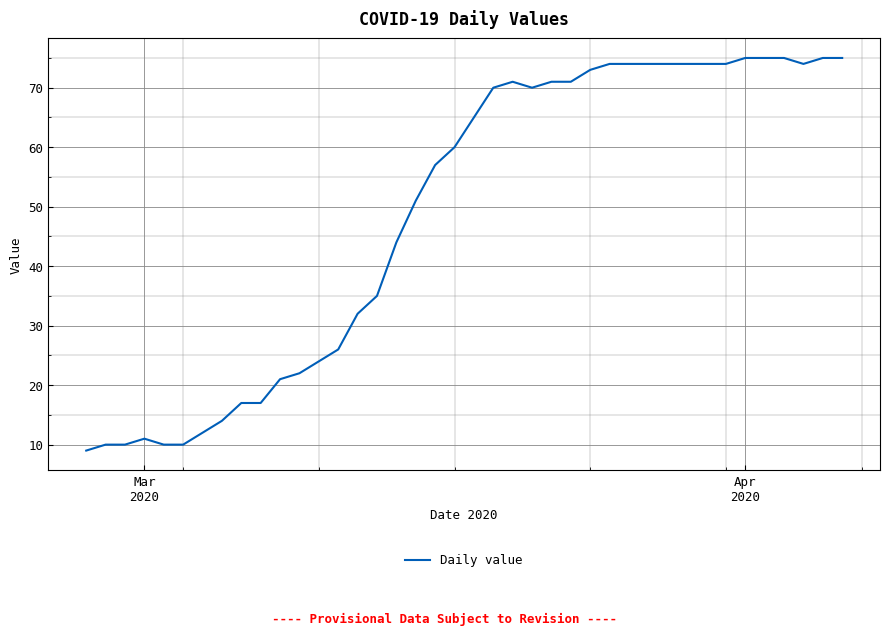

What is the difference between the maximum and minimum values?

66